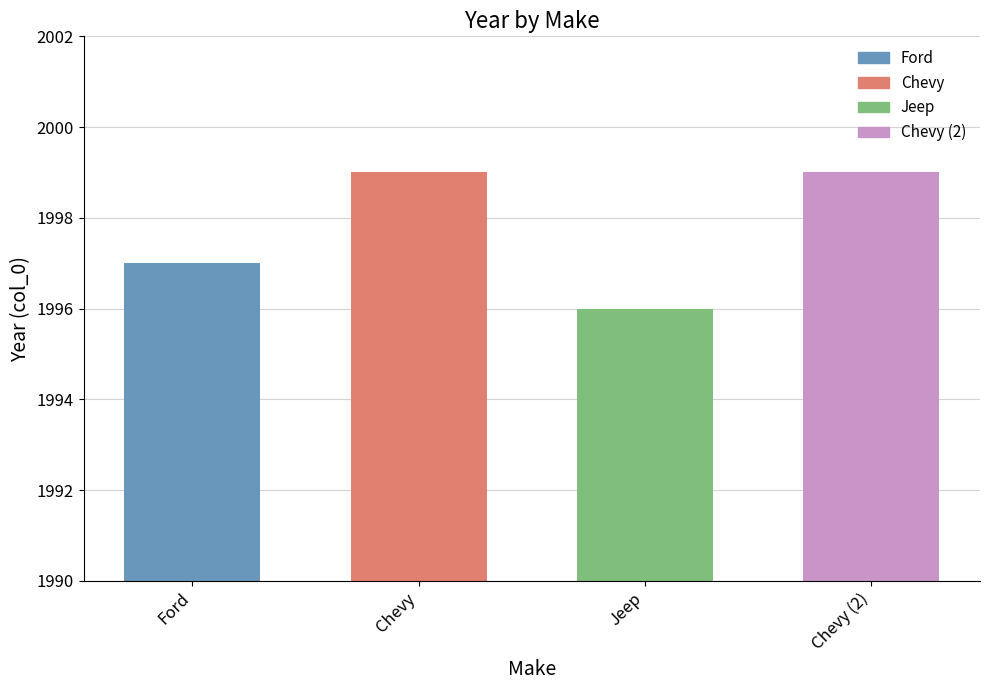

Reading left to right, what are all the values shown in this chart?

1997	1999	1996	1999